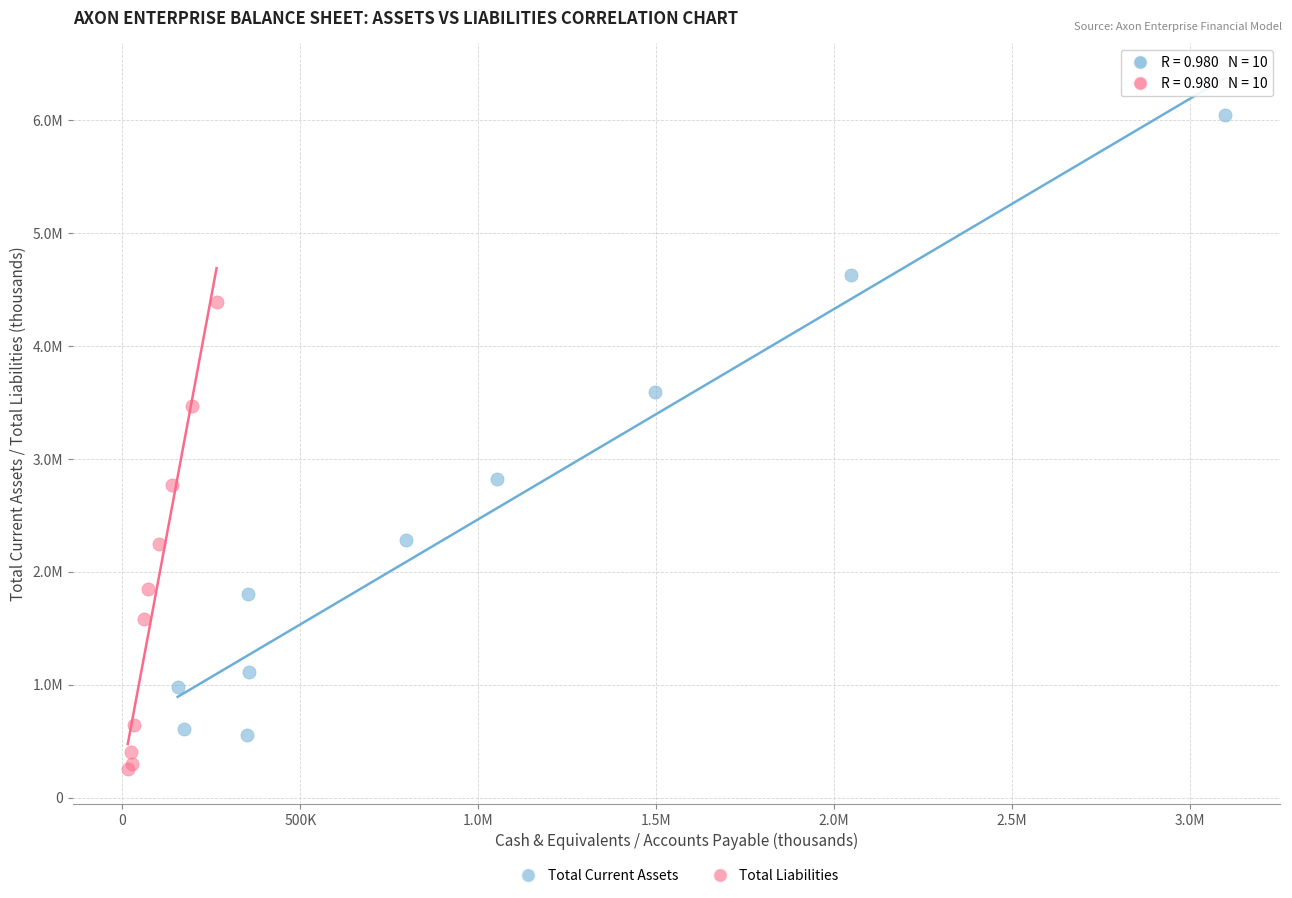

What are all the series names shown in the legend?

Total Current Assets, Total Liabilities